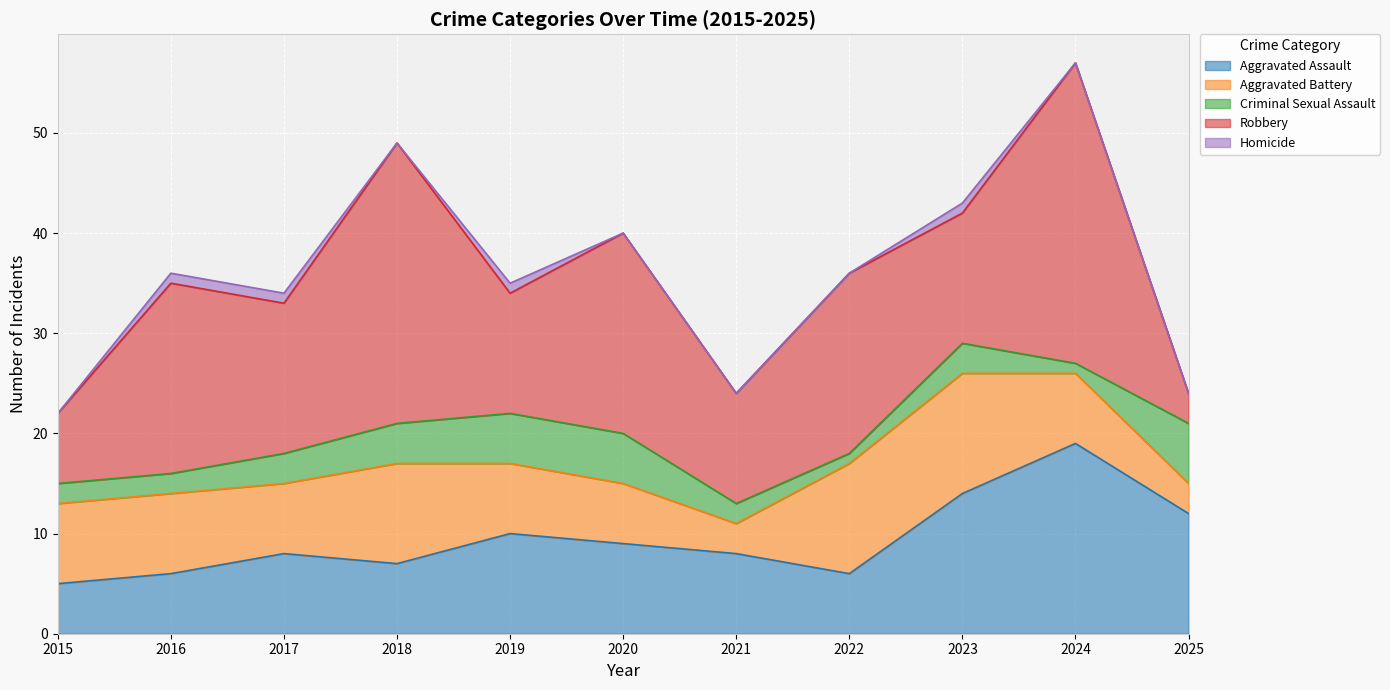

What is the approximate value of Robbery at 2015?

7